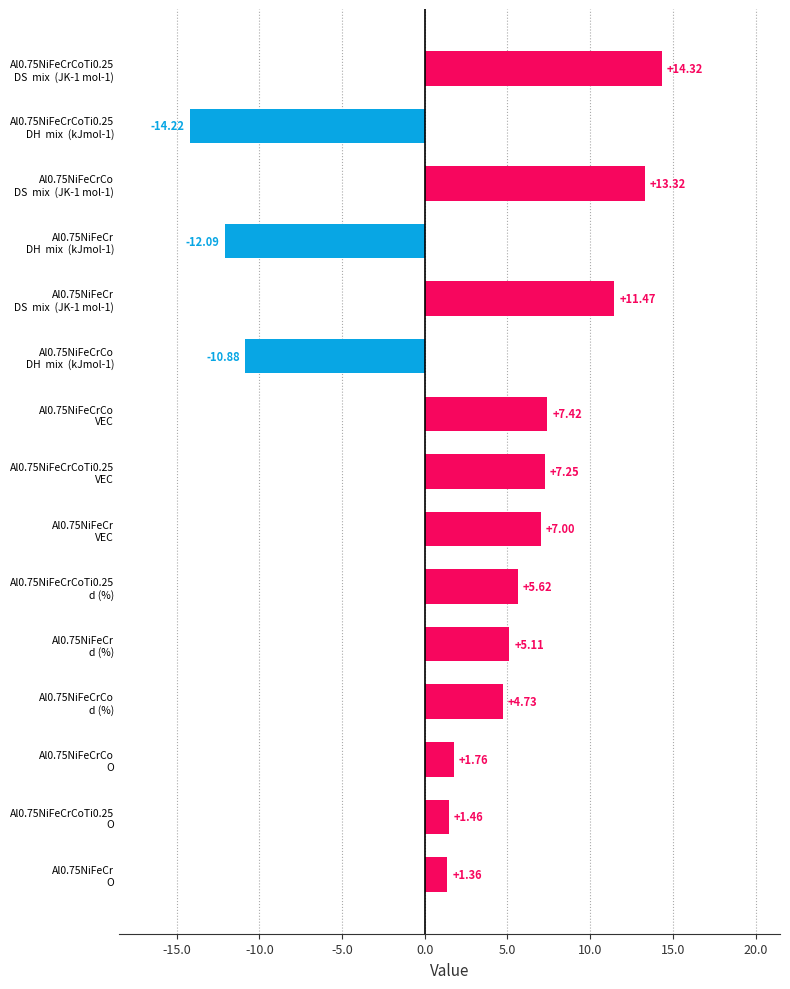

What is the average value?

2.9